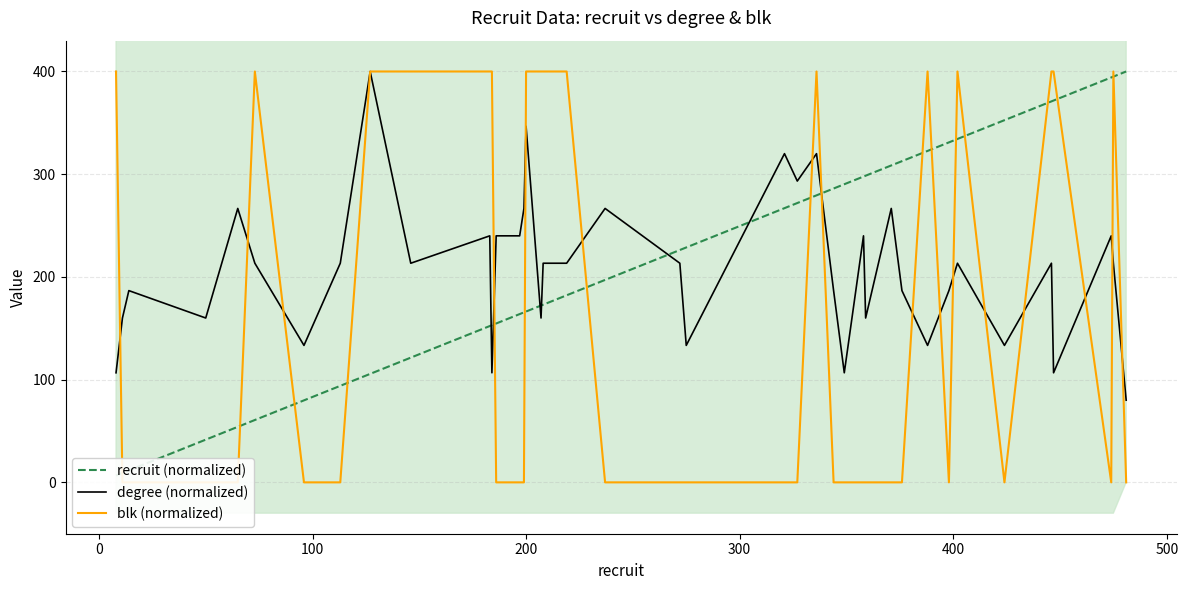

What is the value of the recruit (normalized) point at the 33rd from the left?

331.0